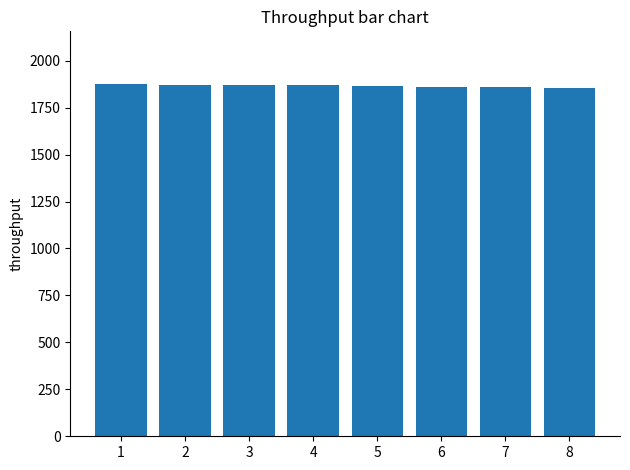

Count the number of categories in the chart.

8